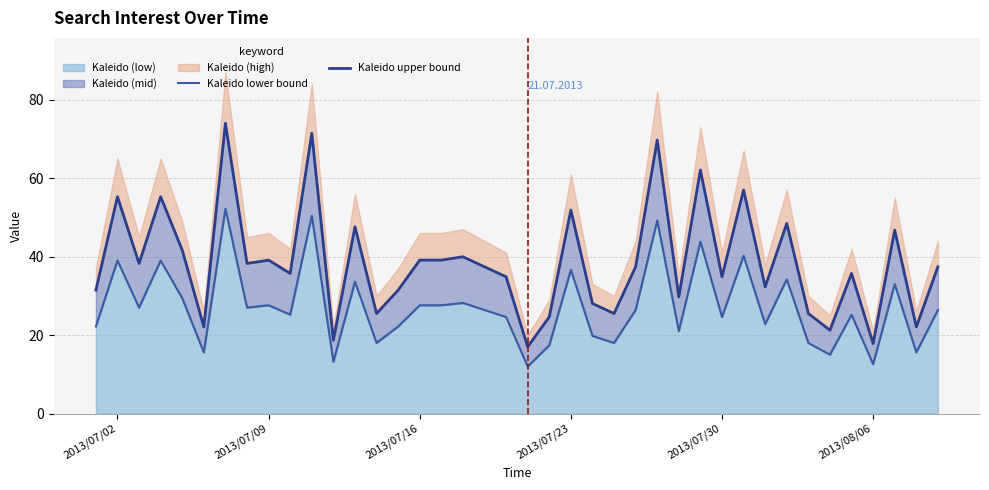

What is the lowest value of the Kaleido upper bound series?

17.0